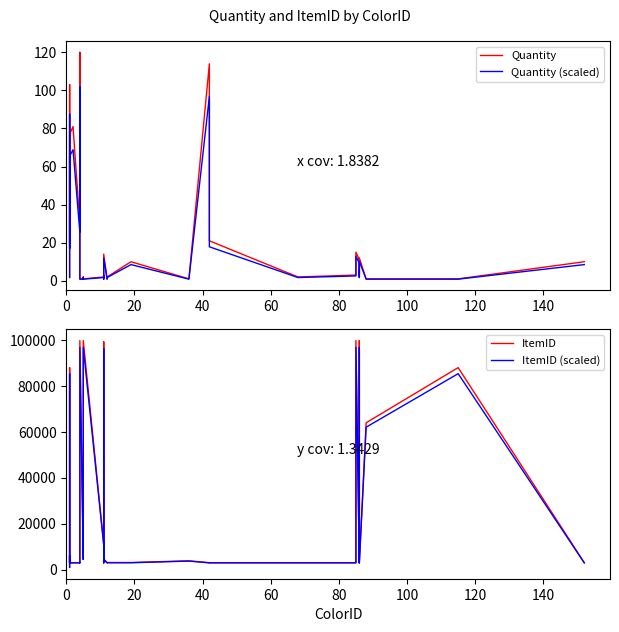

Is the value of ItemID at 160 greater than the value of Quantity (scaled) at 35?

Yes